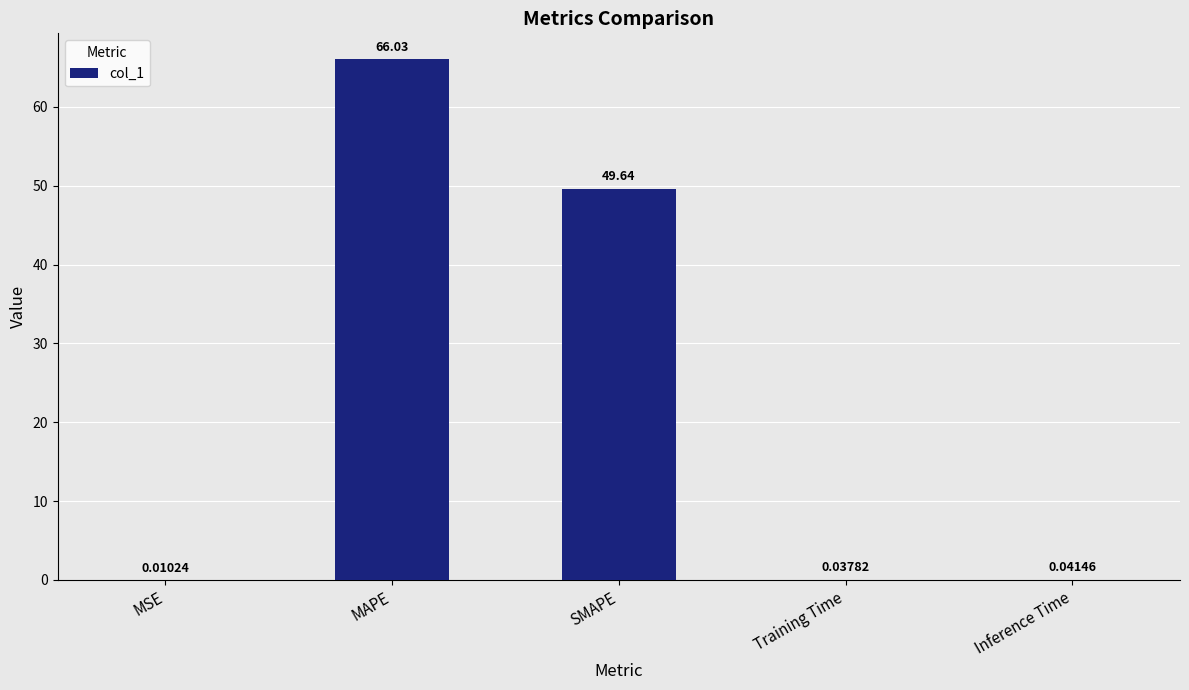

The value at SMAPE is 49.6. True or false?

True